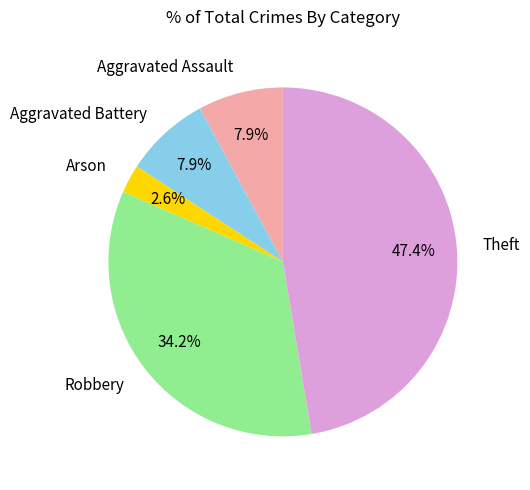

Which category has the smallest portion of the pie?

Arson